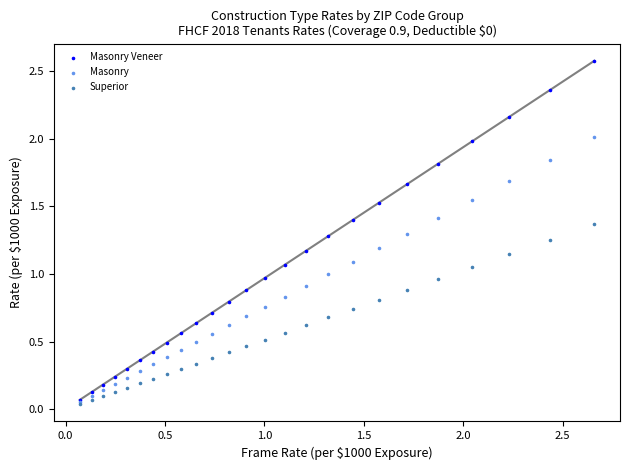

What are all the series names shown in the legend?

Masonry Veneer, Masonry, Superior